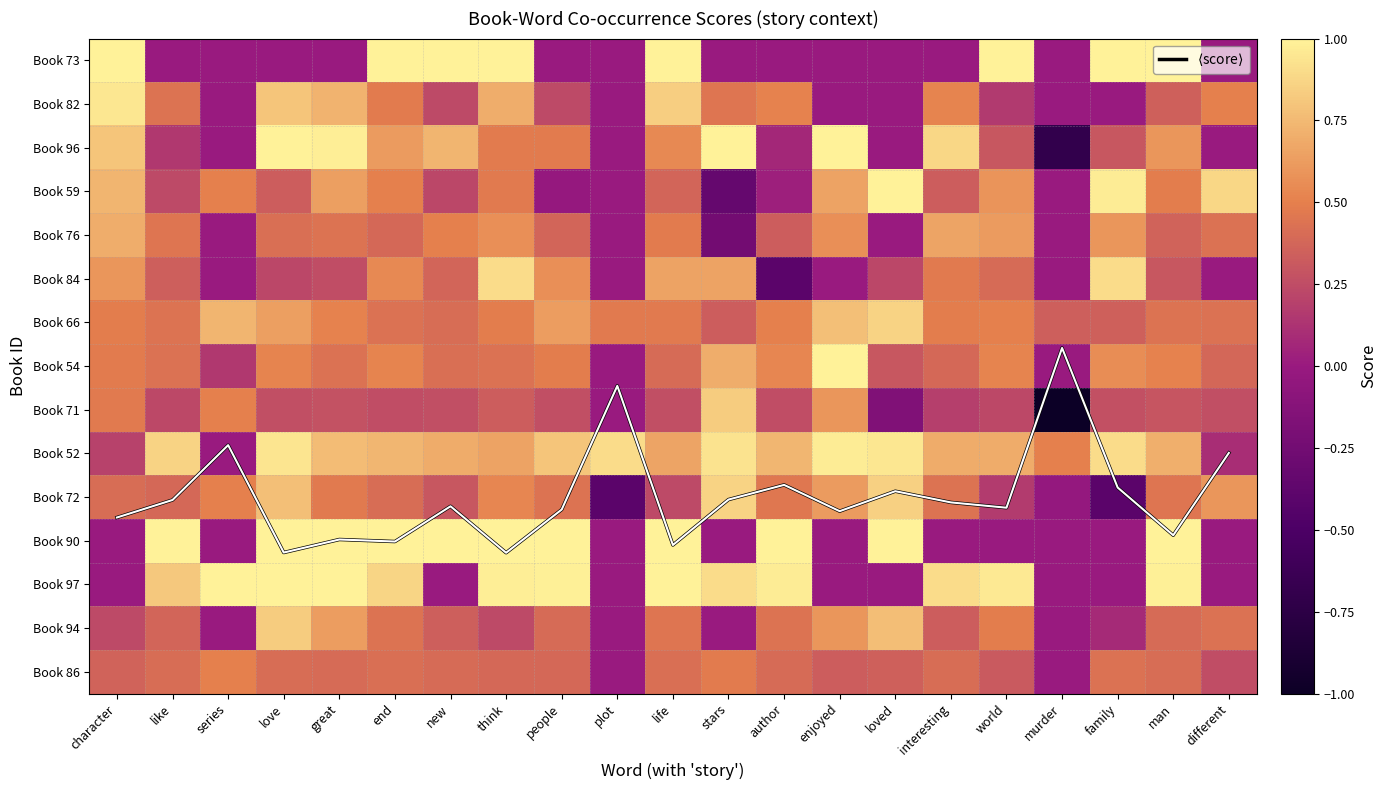

How many data points in Book 90 are less than 1?

10